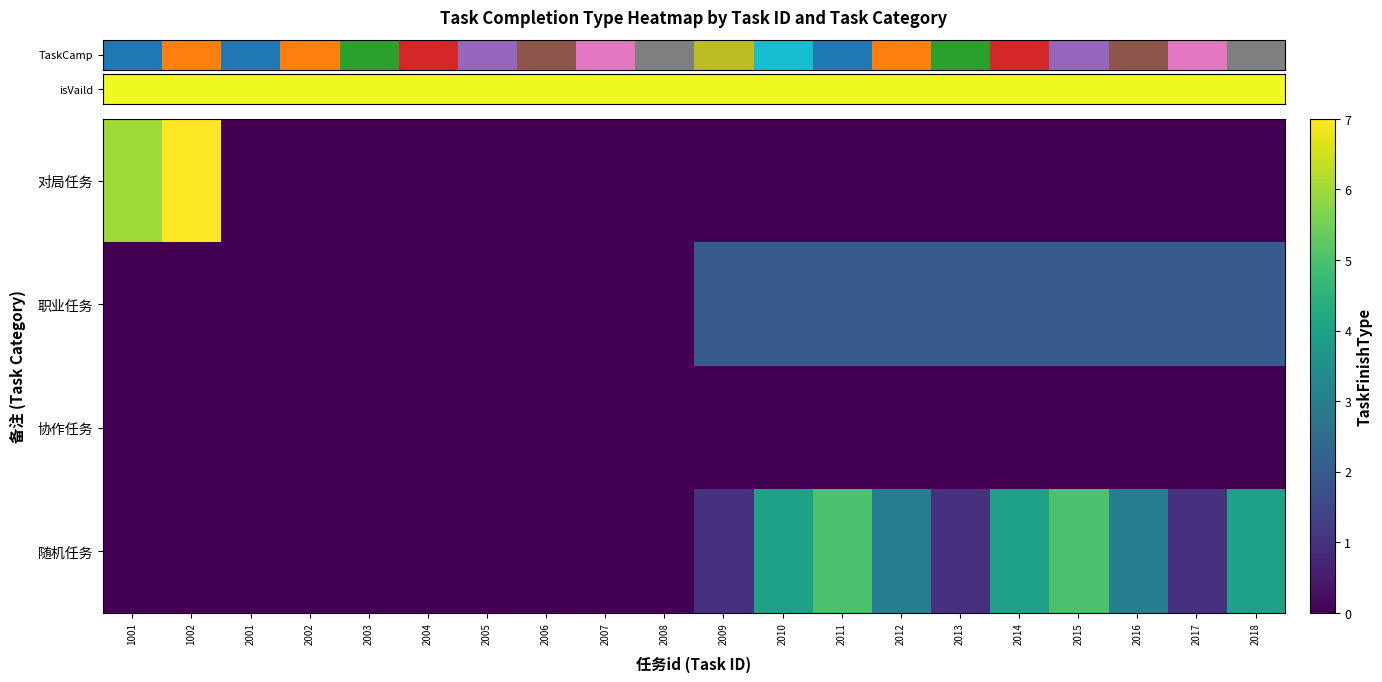

Rank the series by their maximum value, from lowest to highest.

row_2, row_1, row_3, row_0